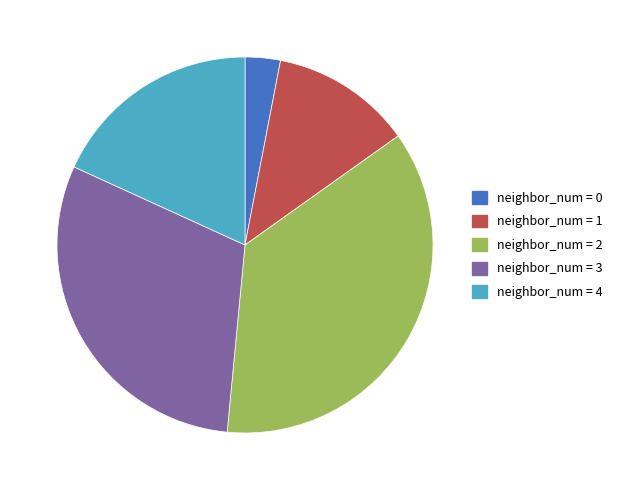

Is the sum of neighbor_num = 4 and neighbor_num = 0 greater than half?

No